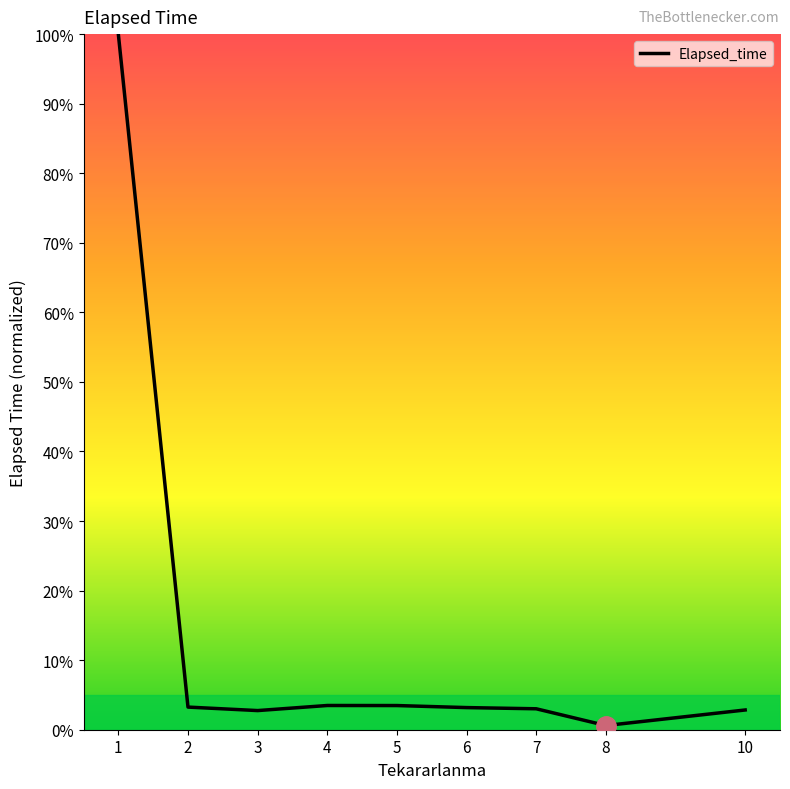

What is the difference between the maximum and minimum values?

99.4